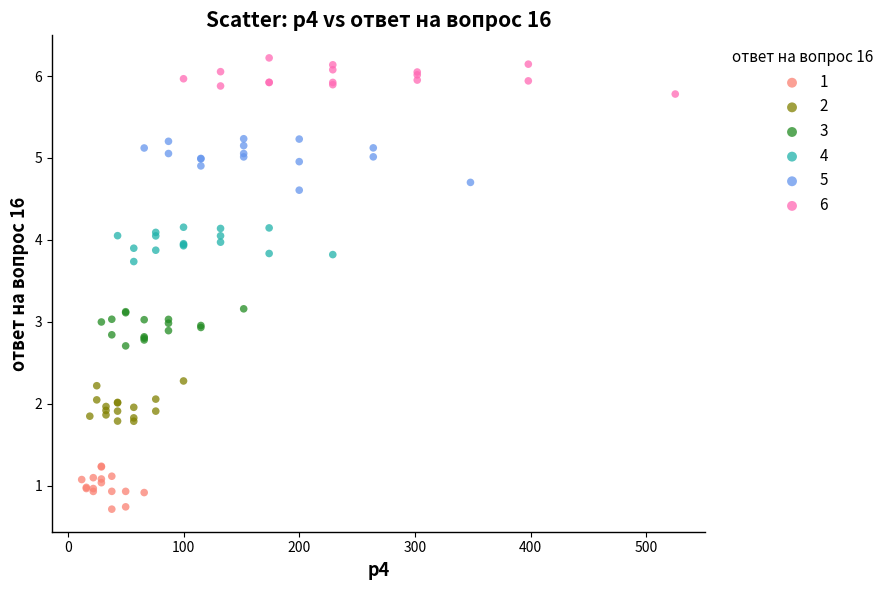

Which series contains the highest Y value?

6